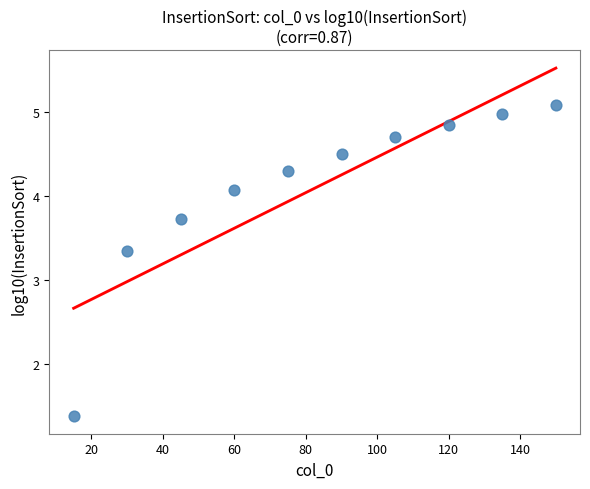

What is the average Y value?

4.1